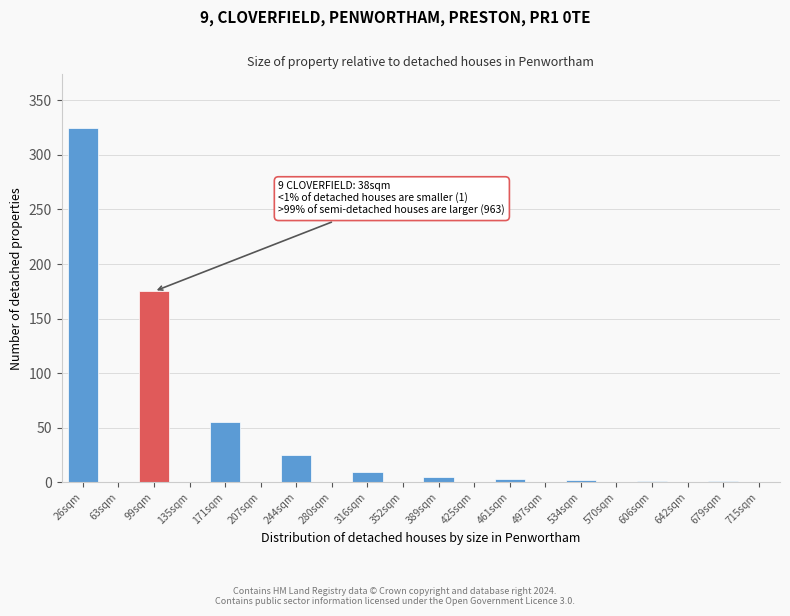

At which label is the value closest to 162?

99sqm